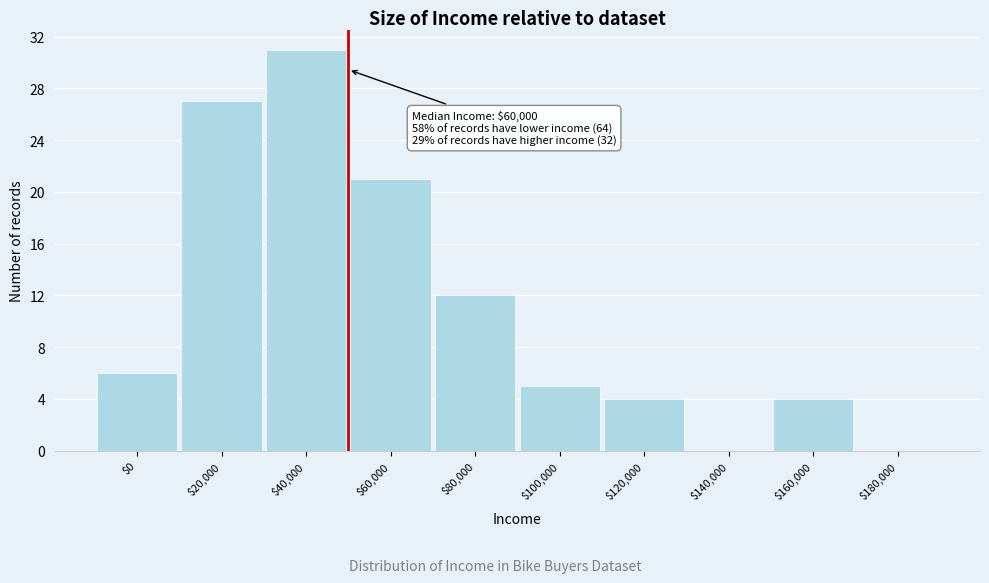

What is the sum of all values?

110